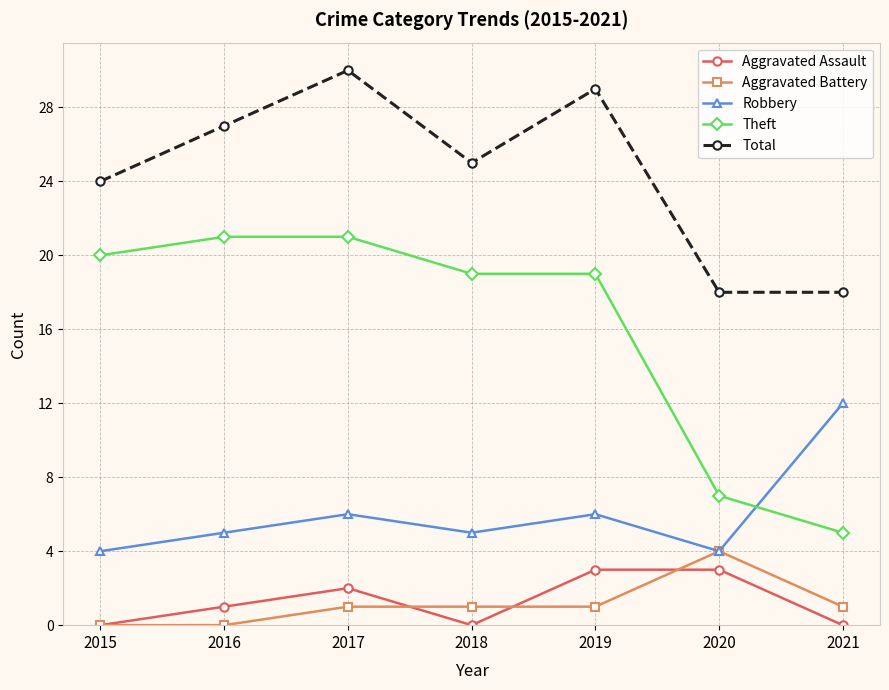

What is the highest value of the Aggravated Assault series?

3